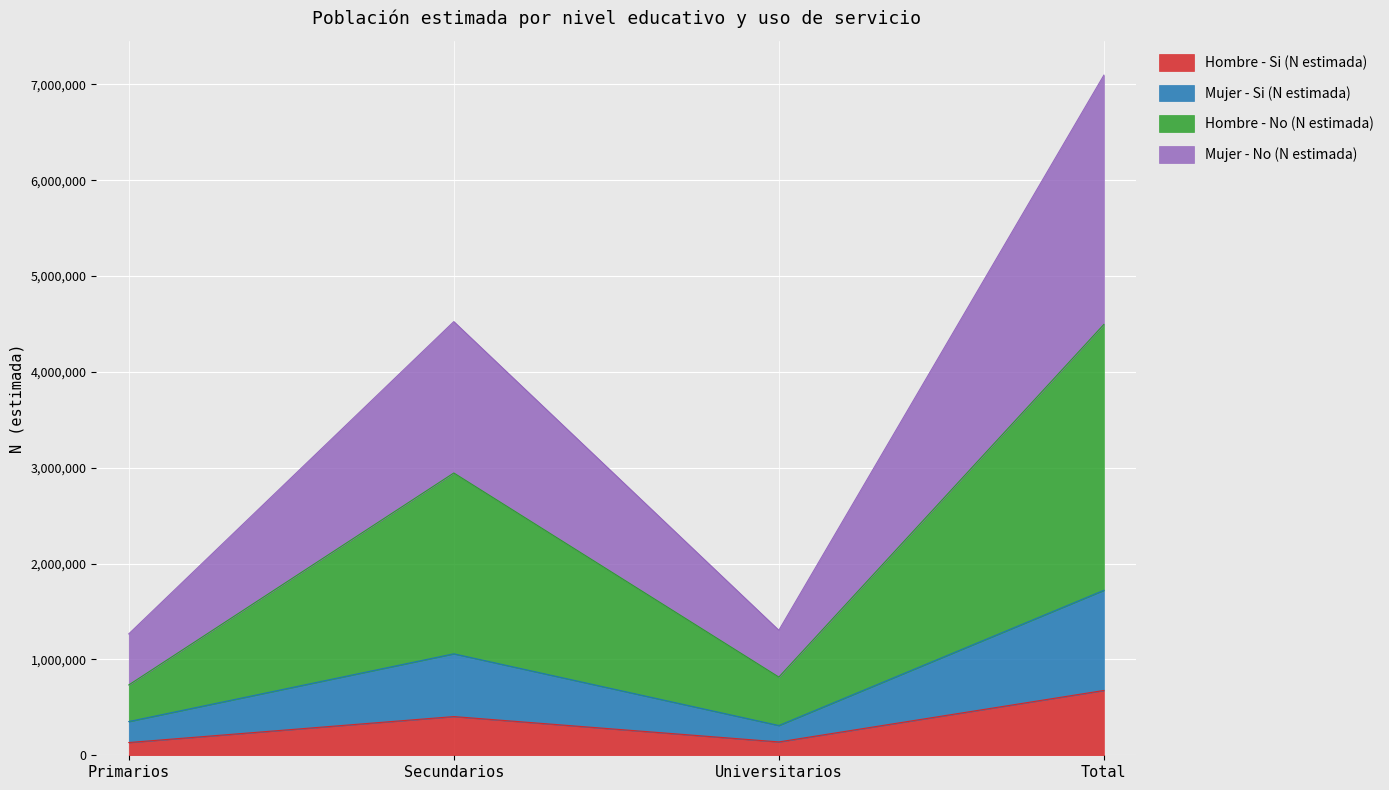

The value of Hombre - Si (N estimada) at Primarios is 132945. True or false?

True